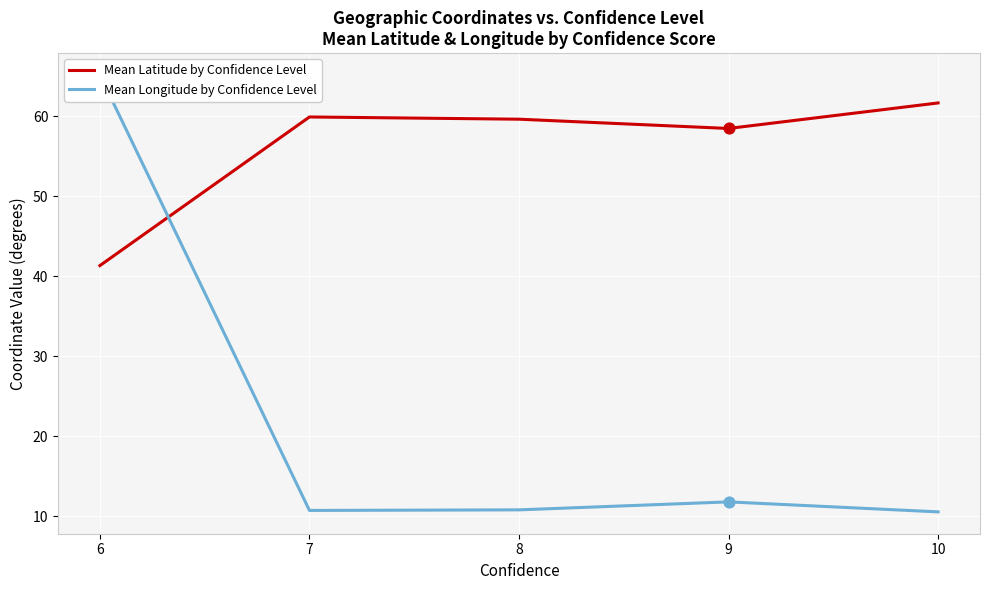

Is the value of Mean Longitude by Confidence Level at 8 greater than the value of Mean Latitude by Confidence Level at 6?

No